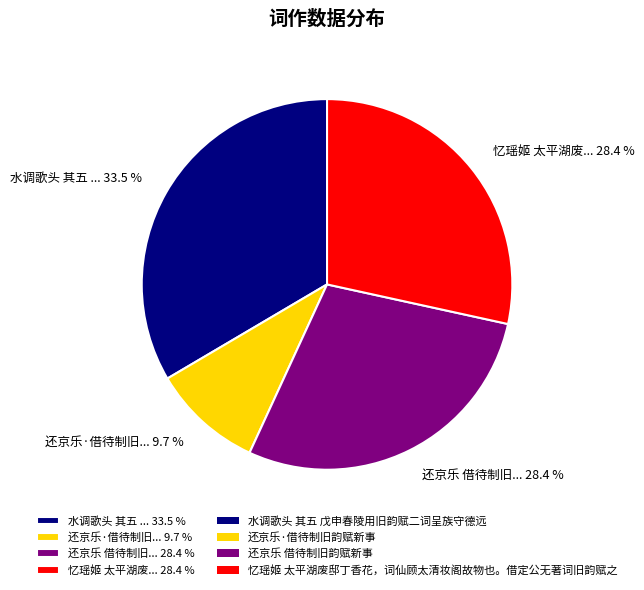

How many slices are in this pie chart?

4